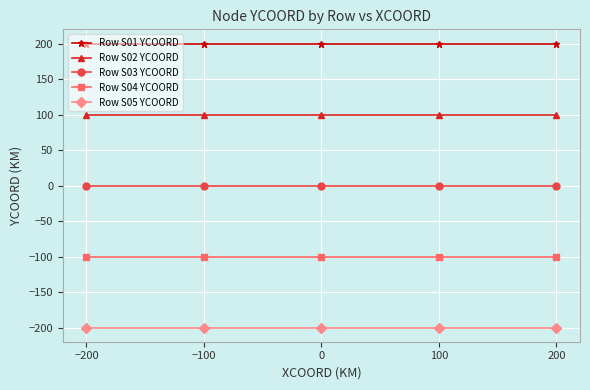

What value does the Row S05 YCOORD series have at −100?

-200